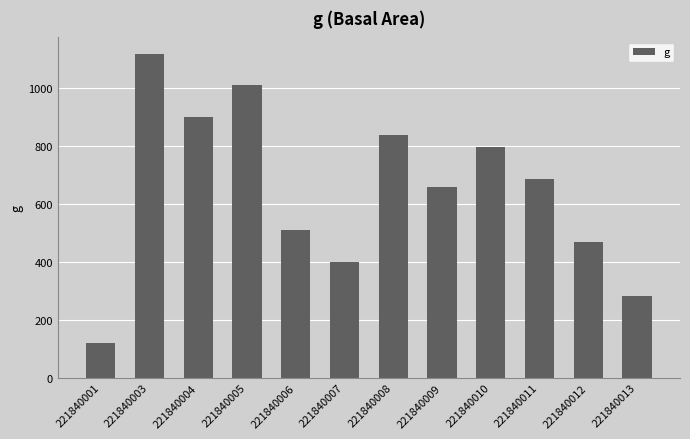

Is it true that the value at 221840007 is 518.4?

False